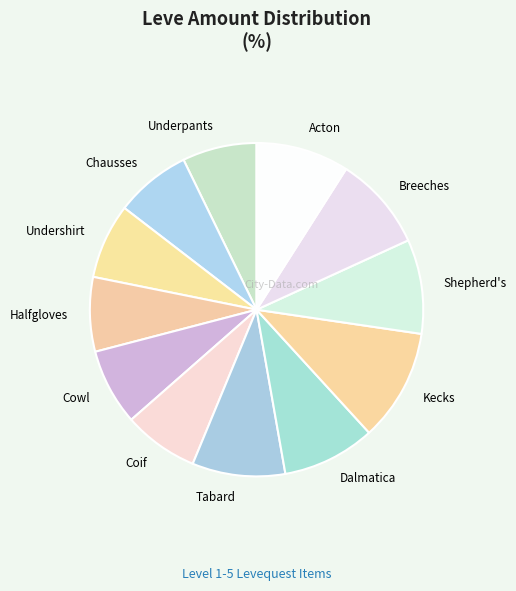

Combined, do Shepherd's and Dalmatica account for over 50%?

No